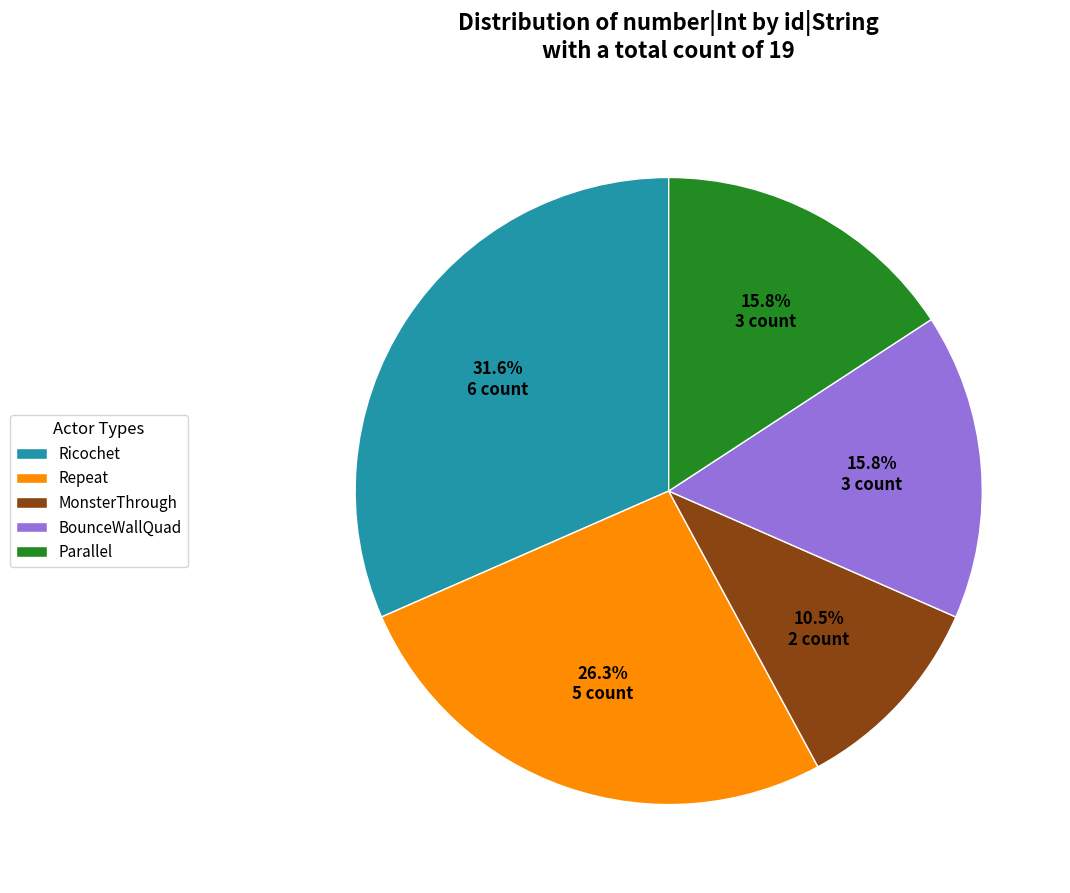

Is there any slice that represents more than half of the pie?

No